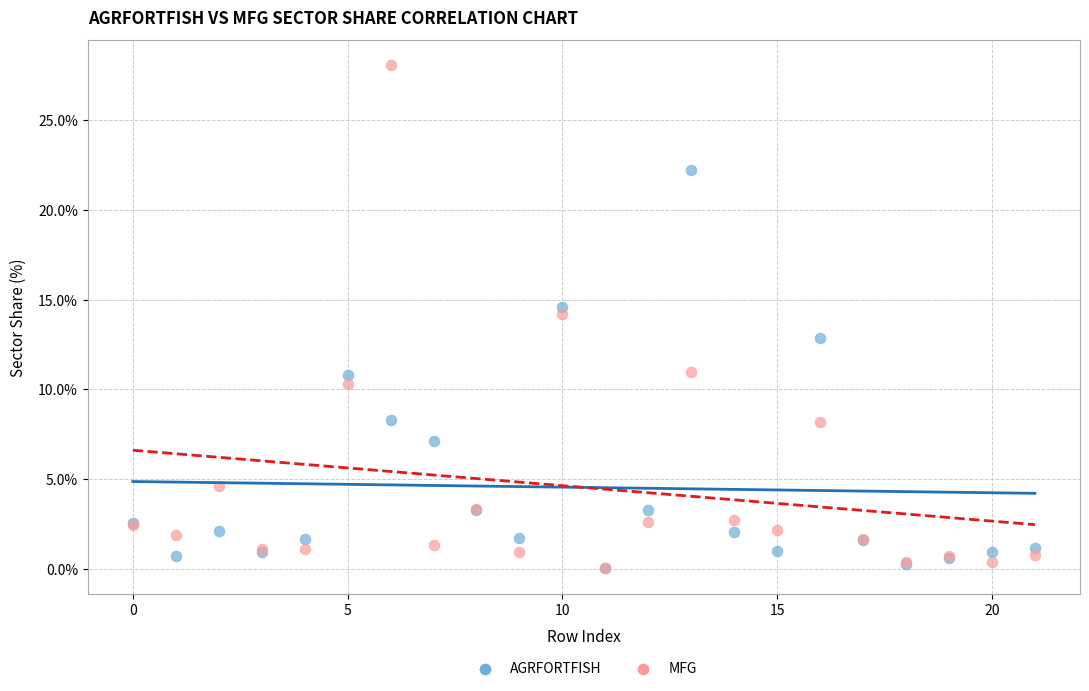

What are all the series names shown in the legend?

AGRFORTFISH, MFG